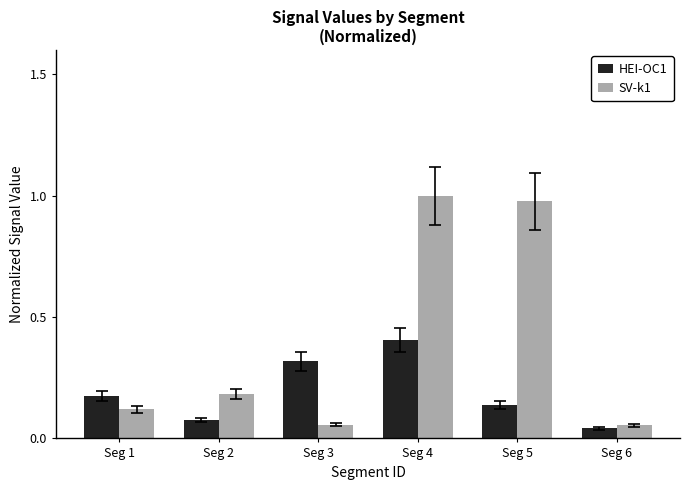

The HEI-OC1 series shows 0.6 at Seg 4. True or false?

False